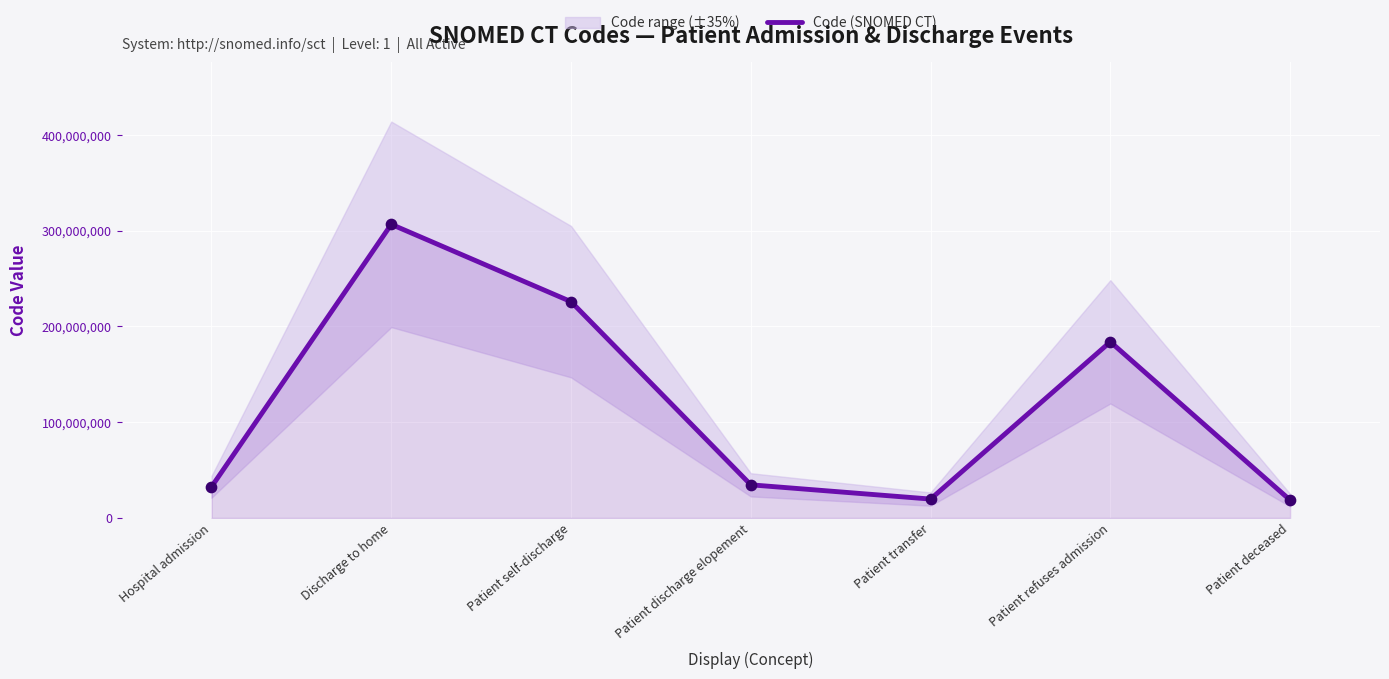

Approximately how many times larger is the value at Patient refuses admission compared to Discharge to home?

0.6